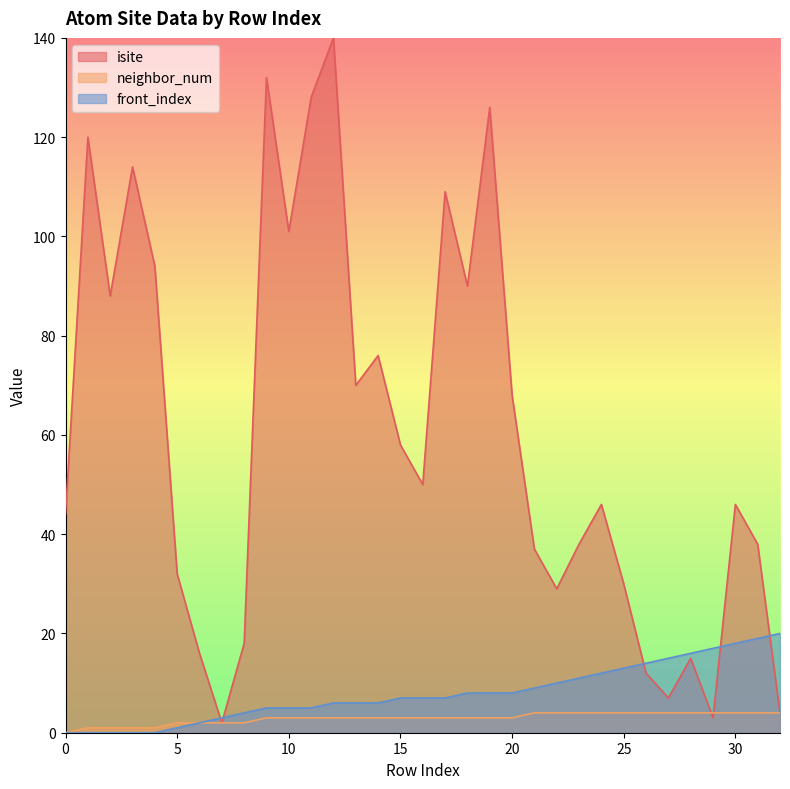

At how many categories does at least one series exceed 128?

2